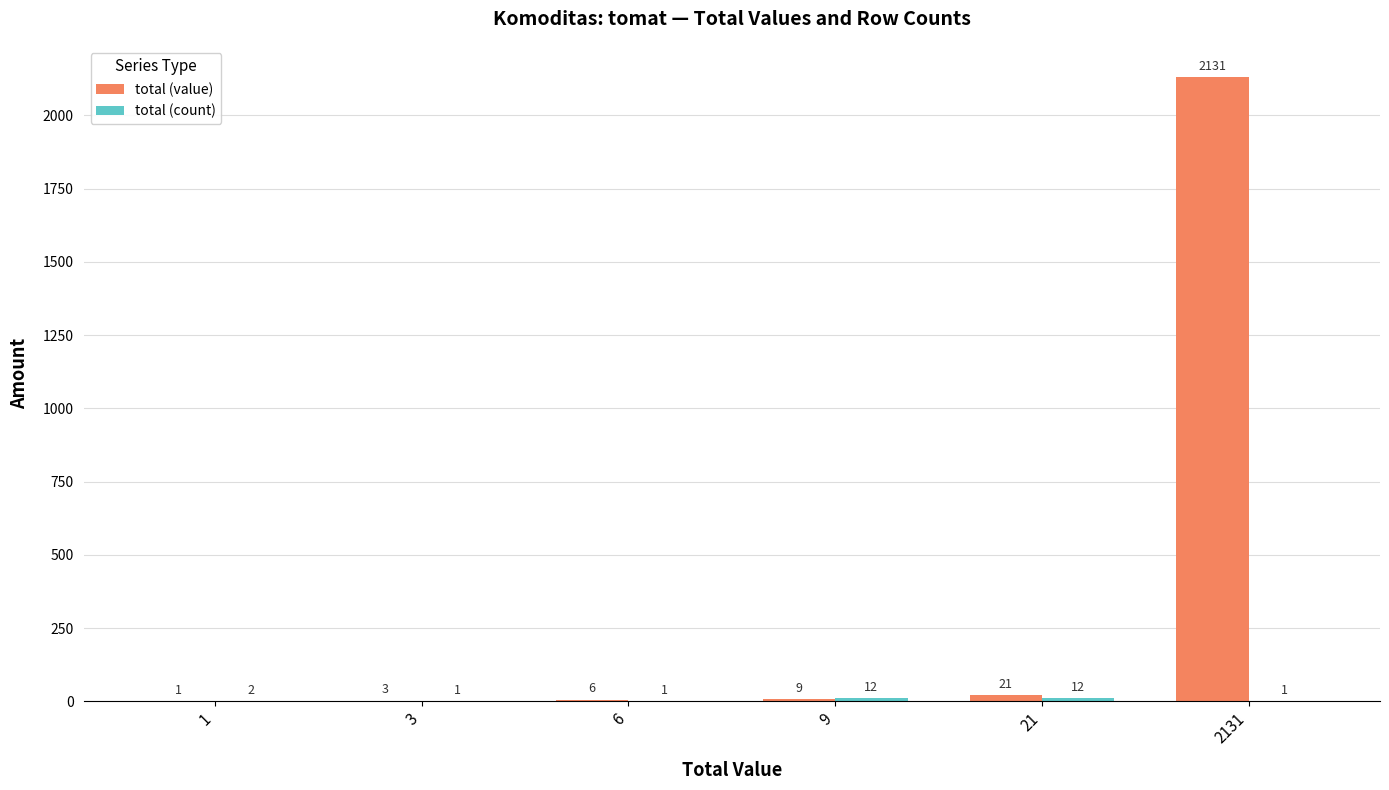

Which series changed the most between 9 and 21?

total (value)